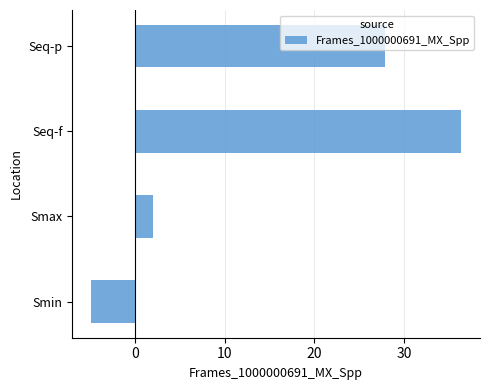

The chart shows a value of 36.4 at Seq-f. True or false?

True